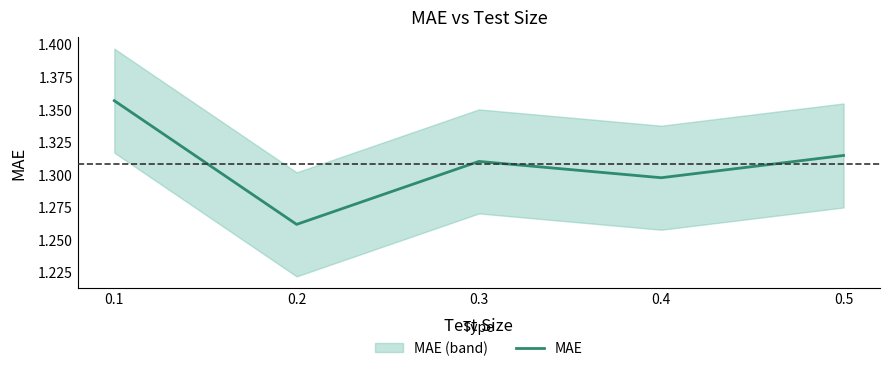

How many interior local peaks (higher than both neighbors) does the data have?

1